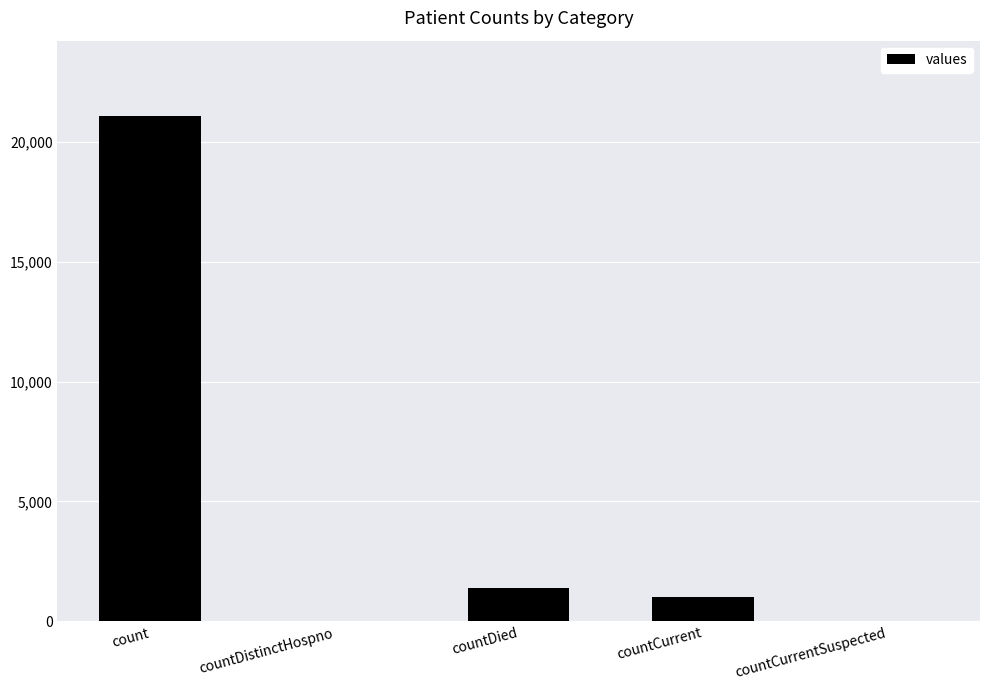

What is the sum of the values at countDistinctHospno and count?

21050